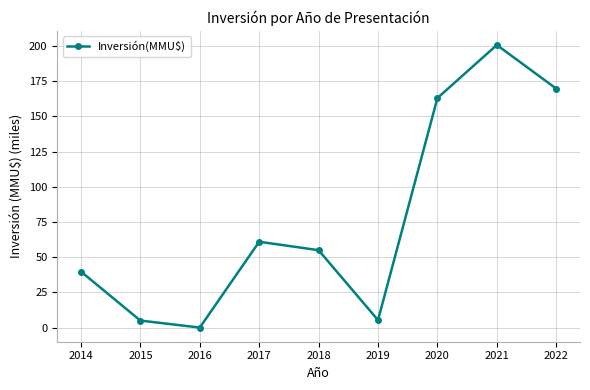

Is it true that the value at 2015 is 5.0?

True